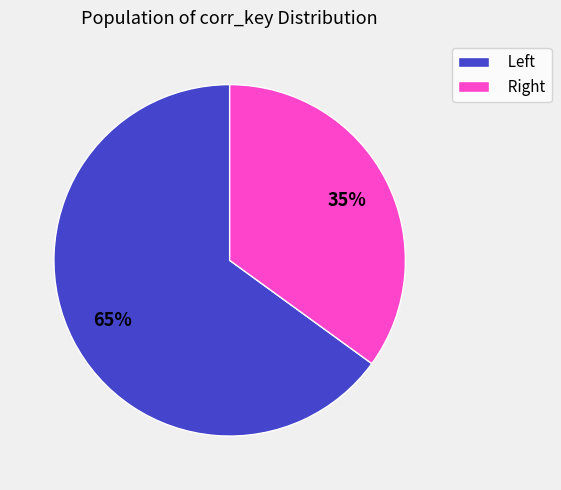

What is the smallest slice in the pie chart?

Right